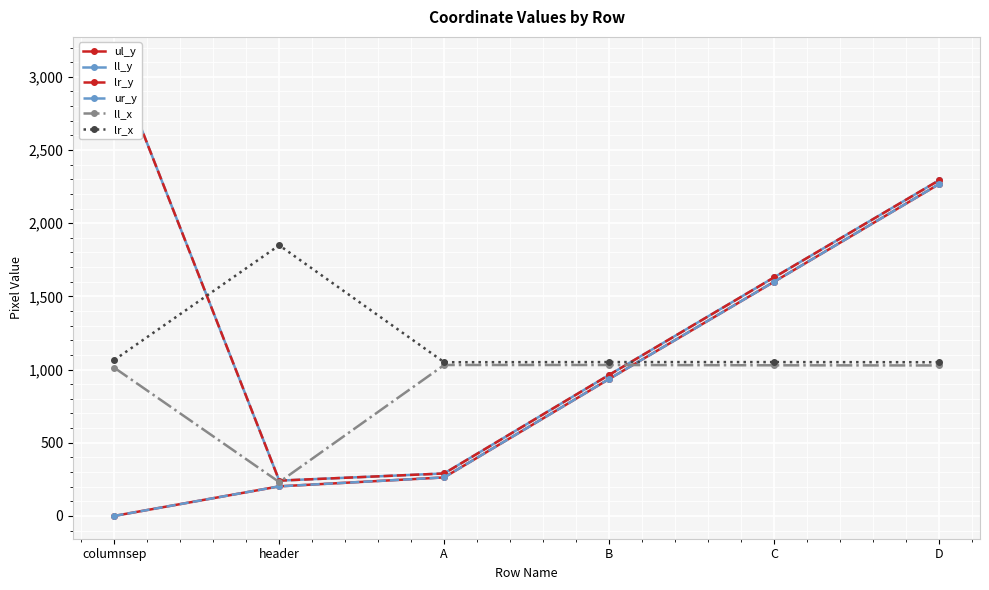

Reading left to right, extract all data points from this chart.

ul_y: 0	202	263	935	1599	2266
ll_y: 3117	241	290	963	1629	2292
lr_y: 3117	241	290	963	1629	2292
ur_y: 0	202	263	935	1599	2266
ll_x: 1012	231	1031	1031	1029	1028
lr_x: 1066	1849	1050	1051	1051	1050